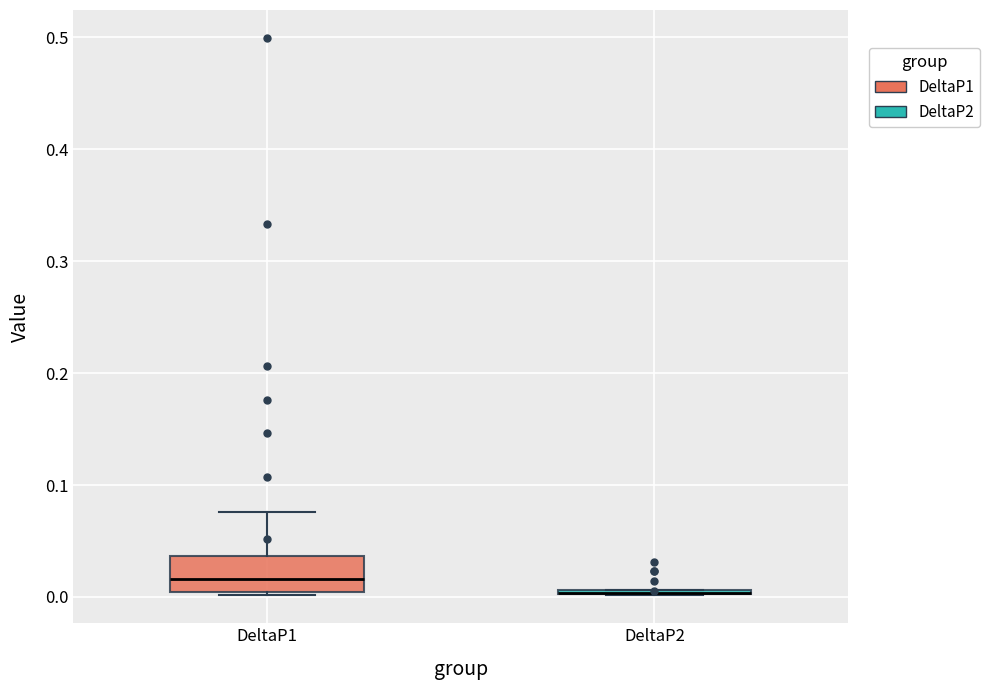

Which box is the tallest, from its lower edge to its upper edge?

DeltaP1